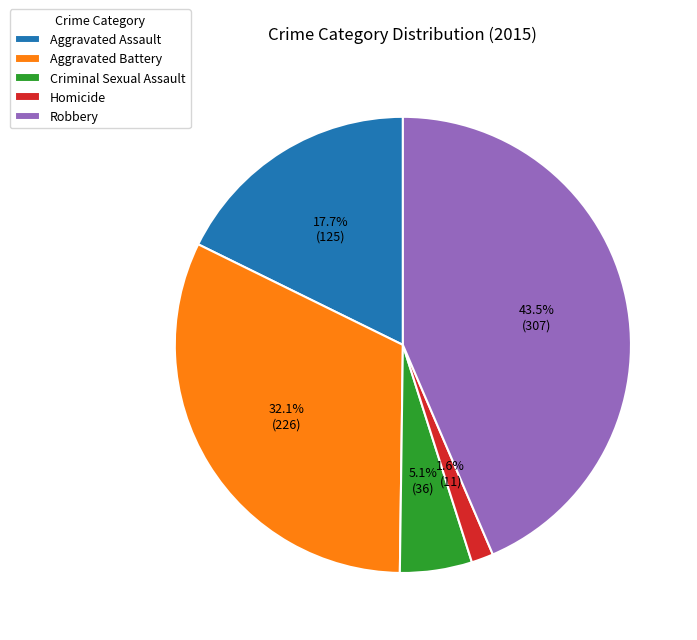

To the nearest percent, what is the difference between the Homicide and Aggravated Battery slice percentages?

30%